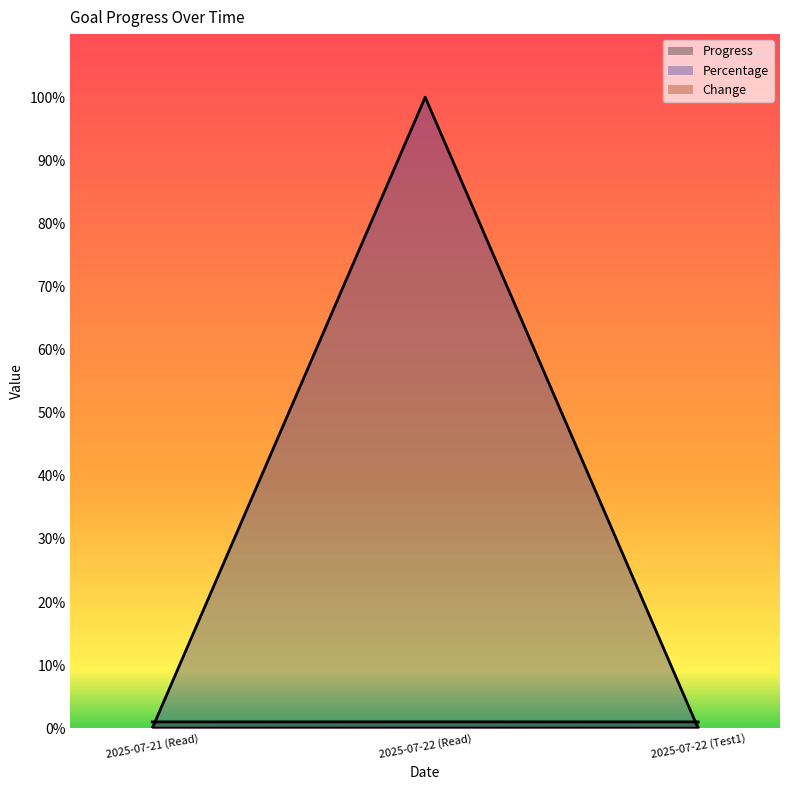

What is the maximum value shown in the chart?

100.0